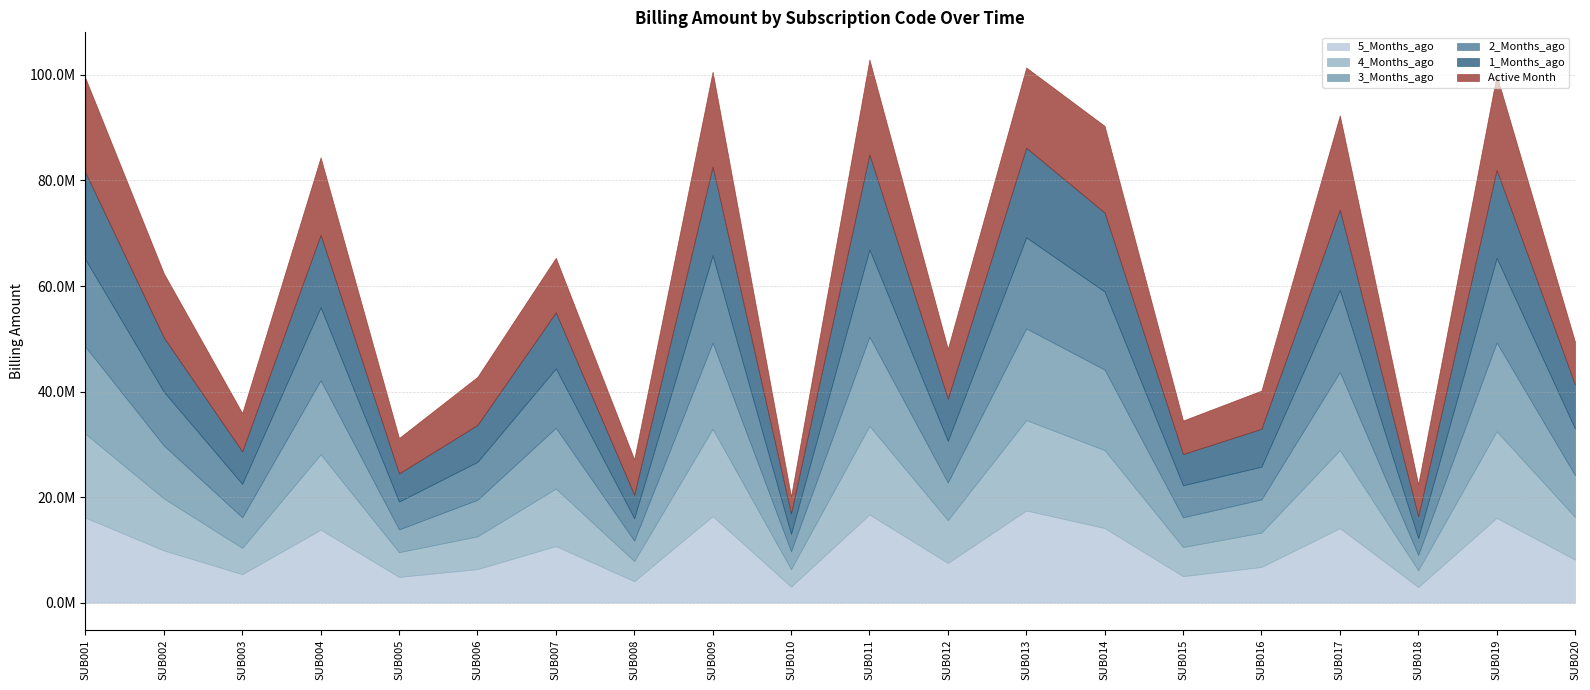

What is the sum of all 2_Months_ago values?

207085034.6